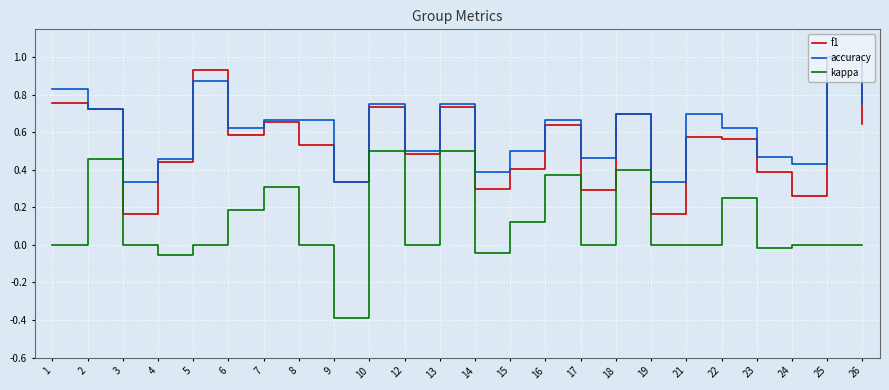

True or false: kappa has more than 1 points higher than both neighbors.

True